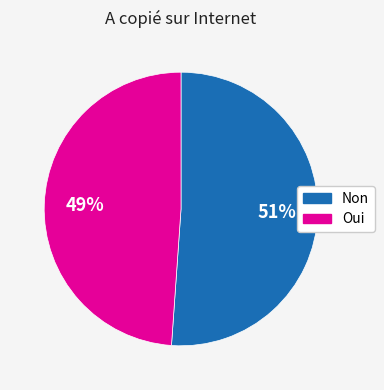

How many slices are in this pie chart?

2